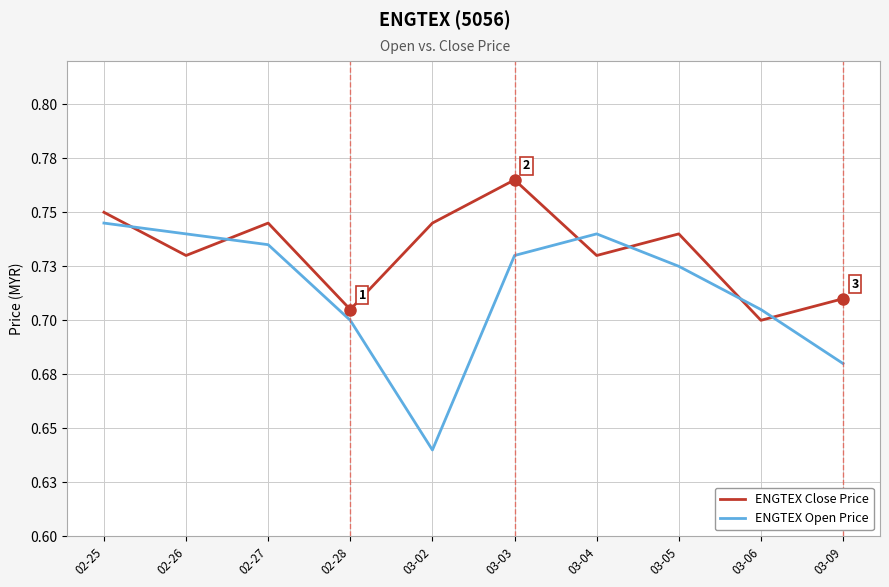

Does the chart have visible grid lines?

Yes